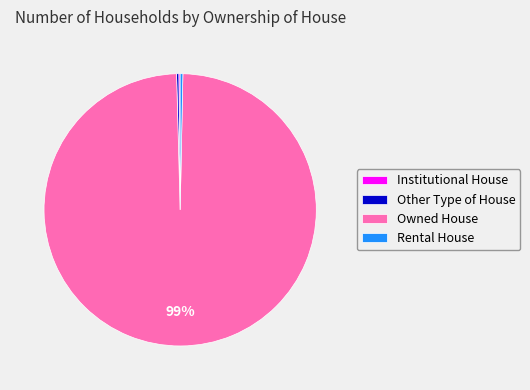

Between Owned House and Rental House, which is larger?

Owned House